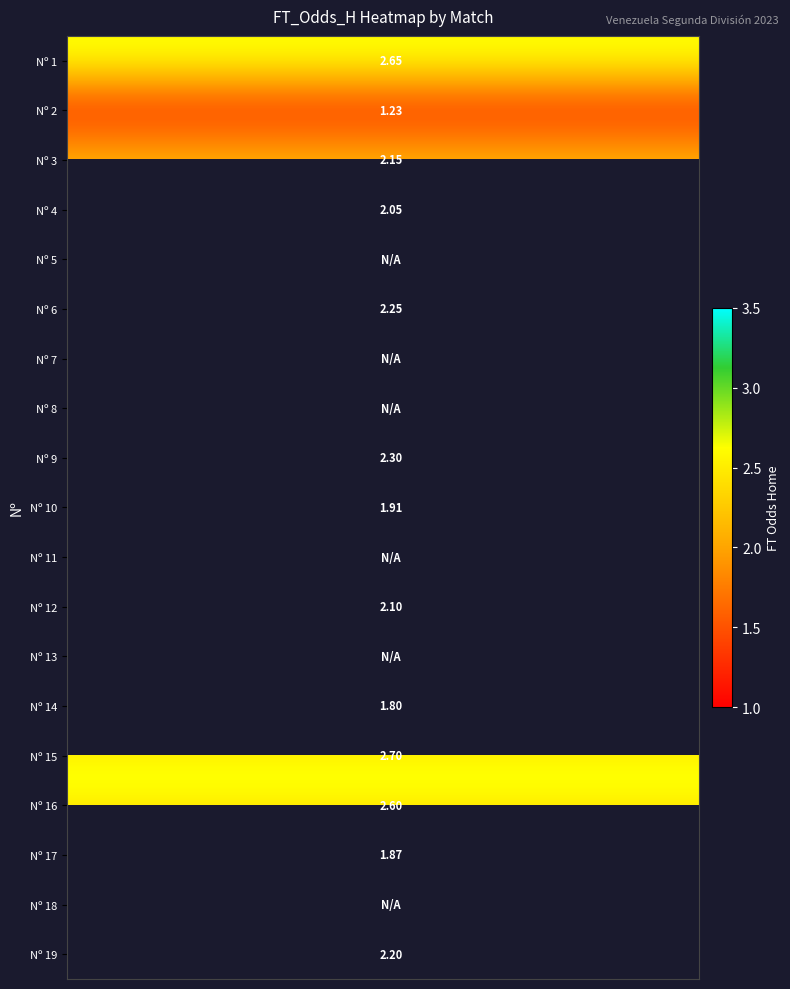

Between 35 and 27, which is larger?

35